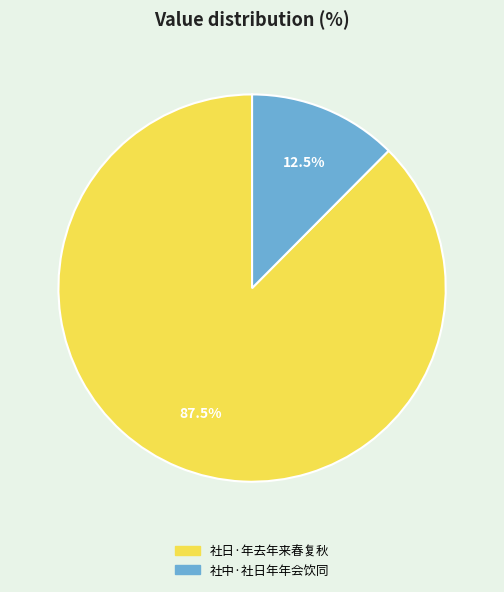

What is the total percentage of 社中·社日年年会饮同 and 社日·年去年来春复秋?

100.0%